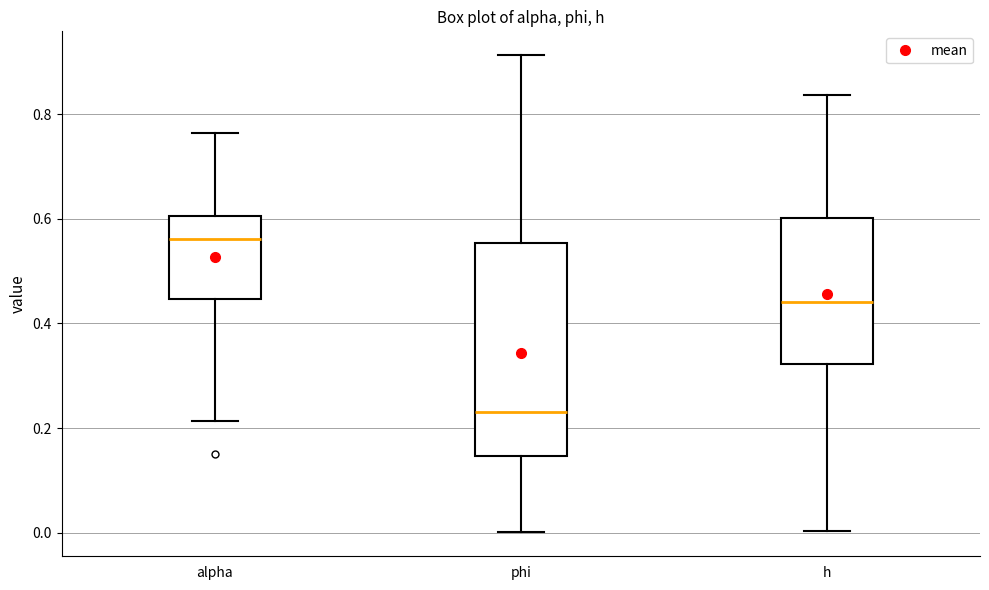

Reading left to right, read every box against the y-axis: the position of its median line, the range the box covers, and the ends of its whiskers. The values are not printed on the chart, so give them approximately, as read against the axis.

alpha: median 0.56, box 0.44 to 0.60, whiskers 0.22 to 0.76
phi: median 0.24, box 0.14 to 0.56, whiskers 0.00 to 0.92
h: median 0.44, box 0.32 to 0.60, whiskers 0.00 to 0.84